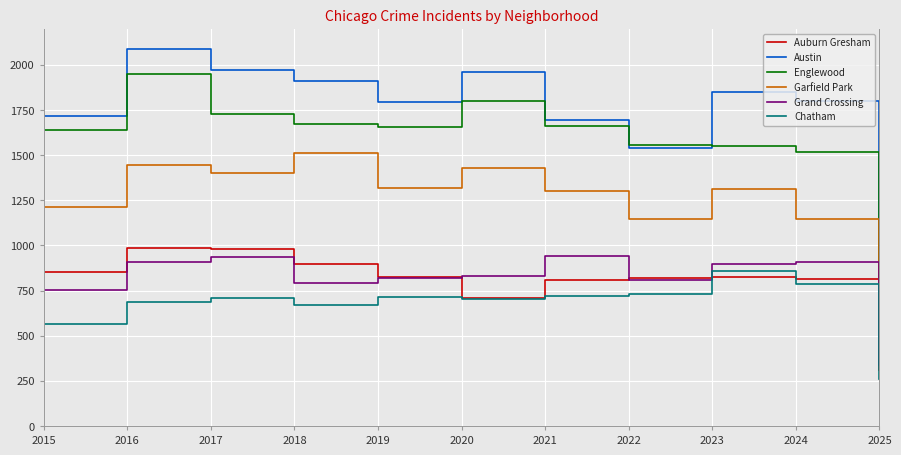

How many series are shown in this chart?

6